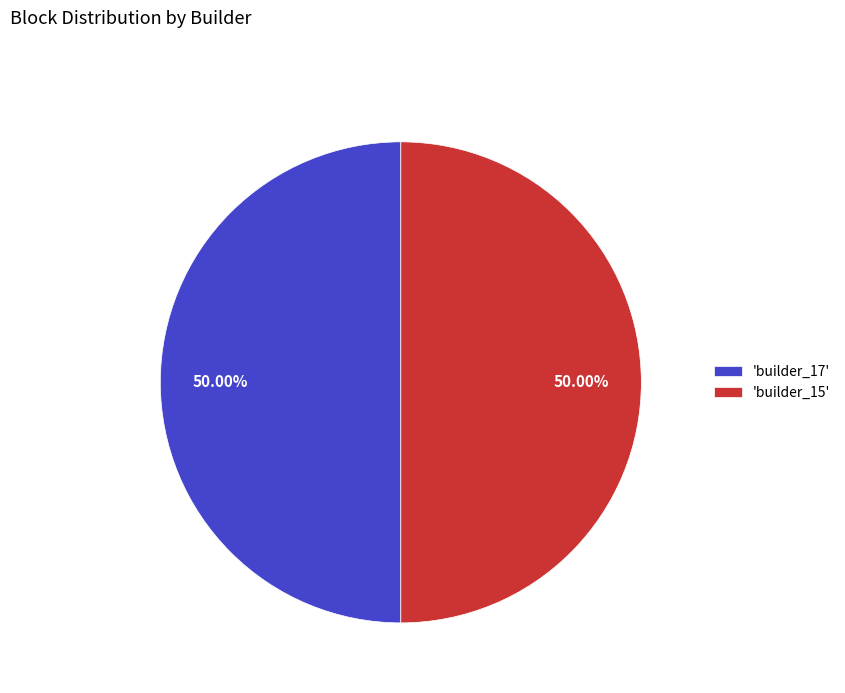

Do 'builder_15' and 'builder_17' together represent more than half of the pie?

Yes